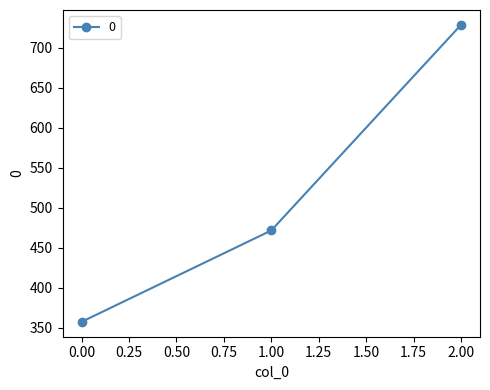

Which has a higher value, 2.00 or 1.00?

2.00